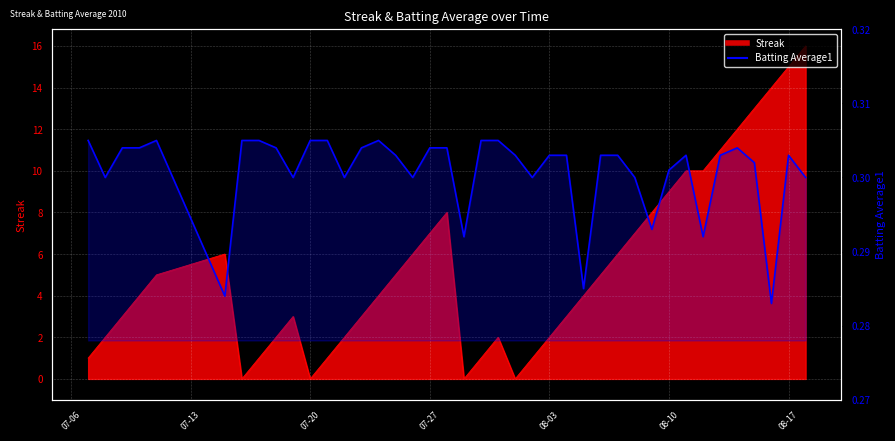

The value at 11 is 0.4. True or false?

False